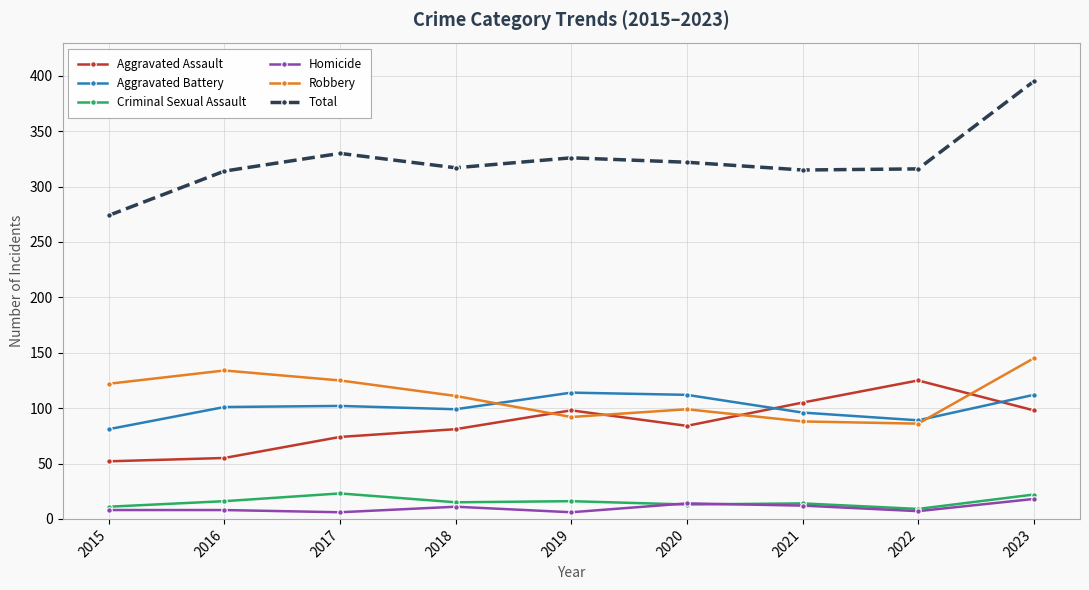

What is the sum of all Aggravated Battery values?

906